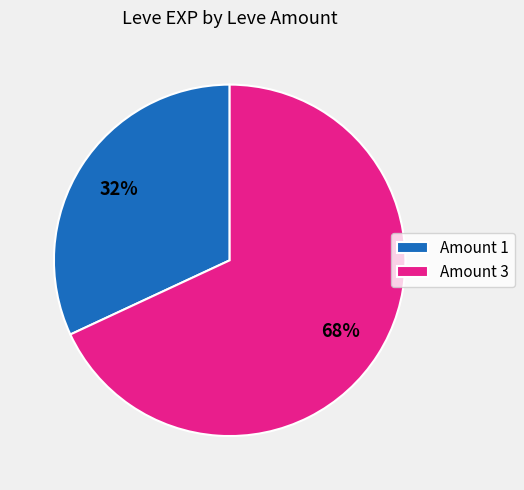

How many segments does this pie chart have?

2